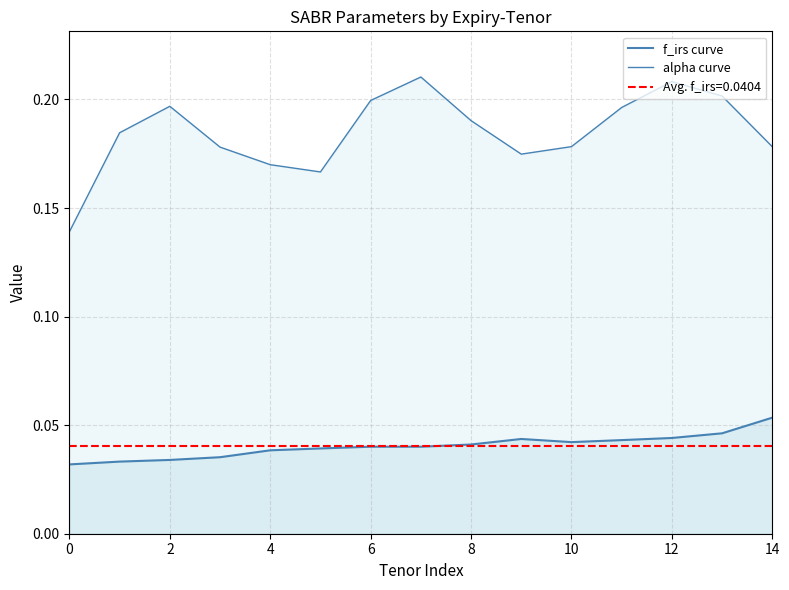

What is the average value of the alpha curve series?

0.2